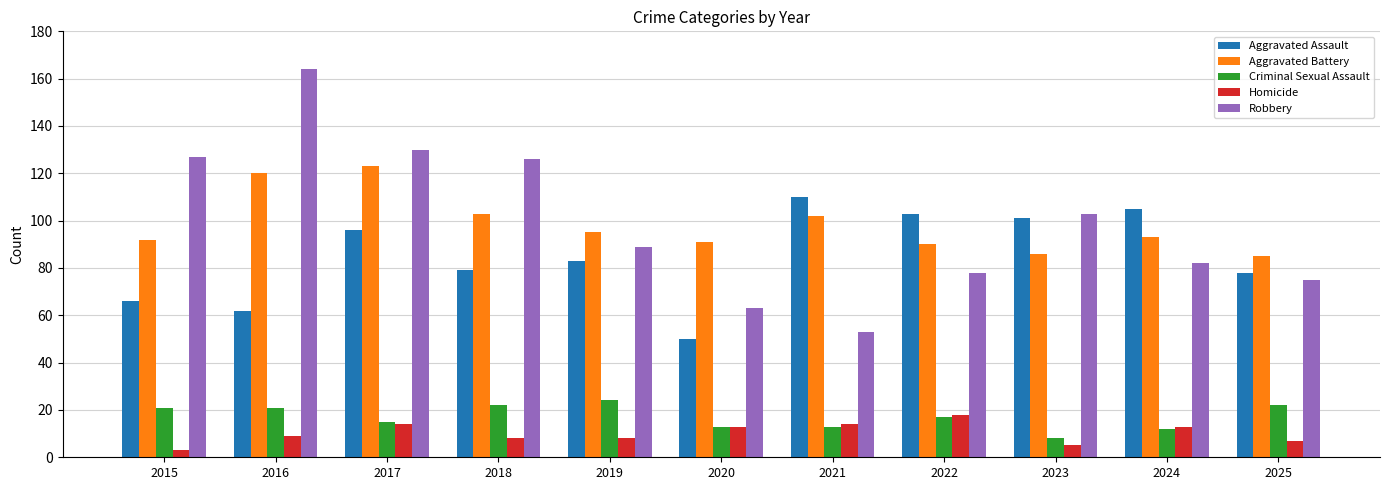

What is the value of the Aggravated Battery bar at the 11th from the left?

85